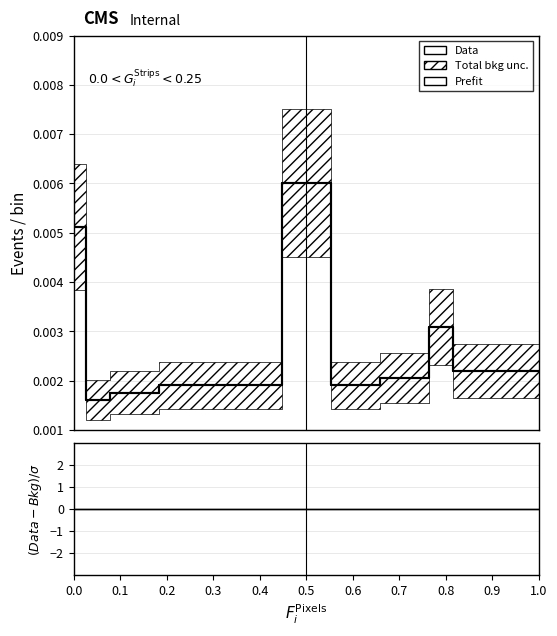

Which series has the largest total across all categories?

Prefit